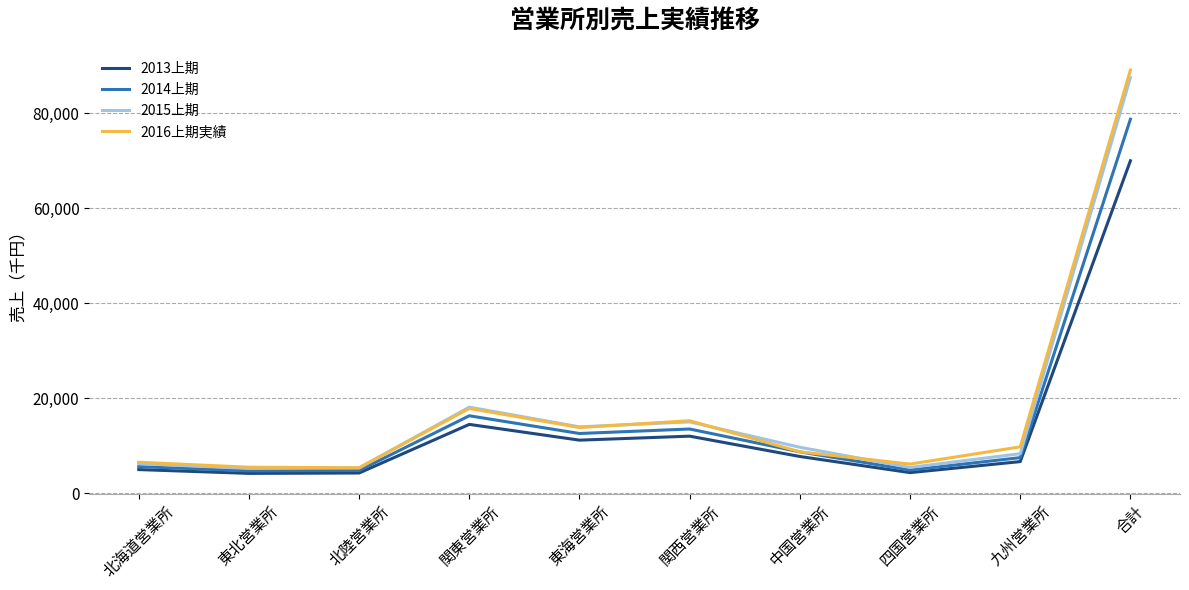

What is the approximate value of 2016上期実績 at 合計?

89155